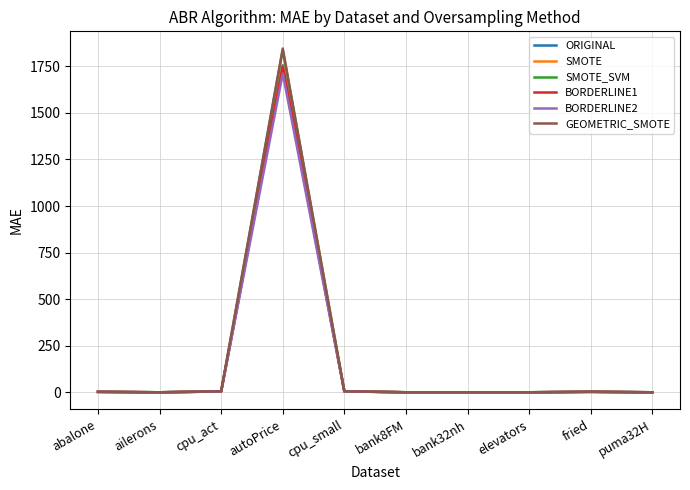

Which series has the widest spread of values?

GEOMETRIC_SMOTE